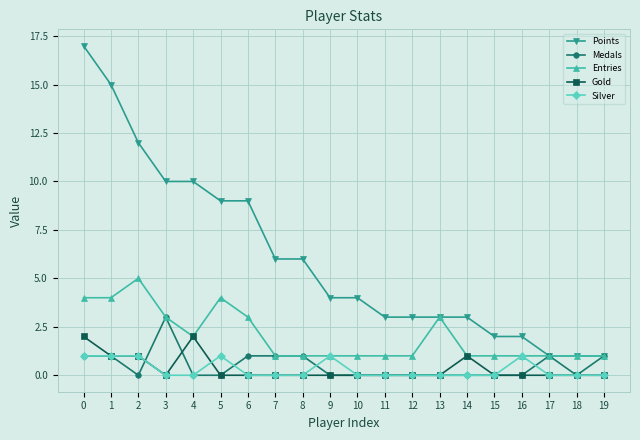

List the series in order of their peak value, lowest first.

Silver, Gold, Medals, Entries, Points